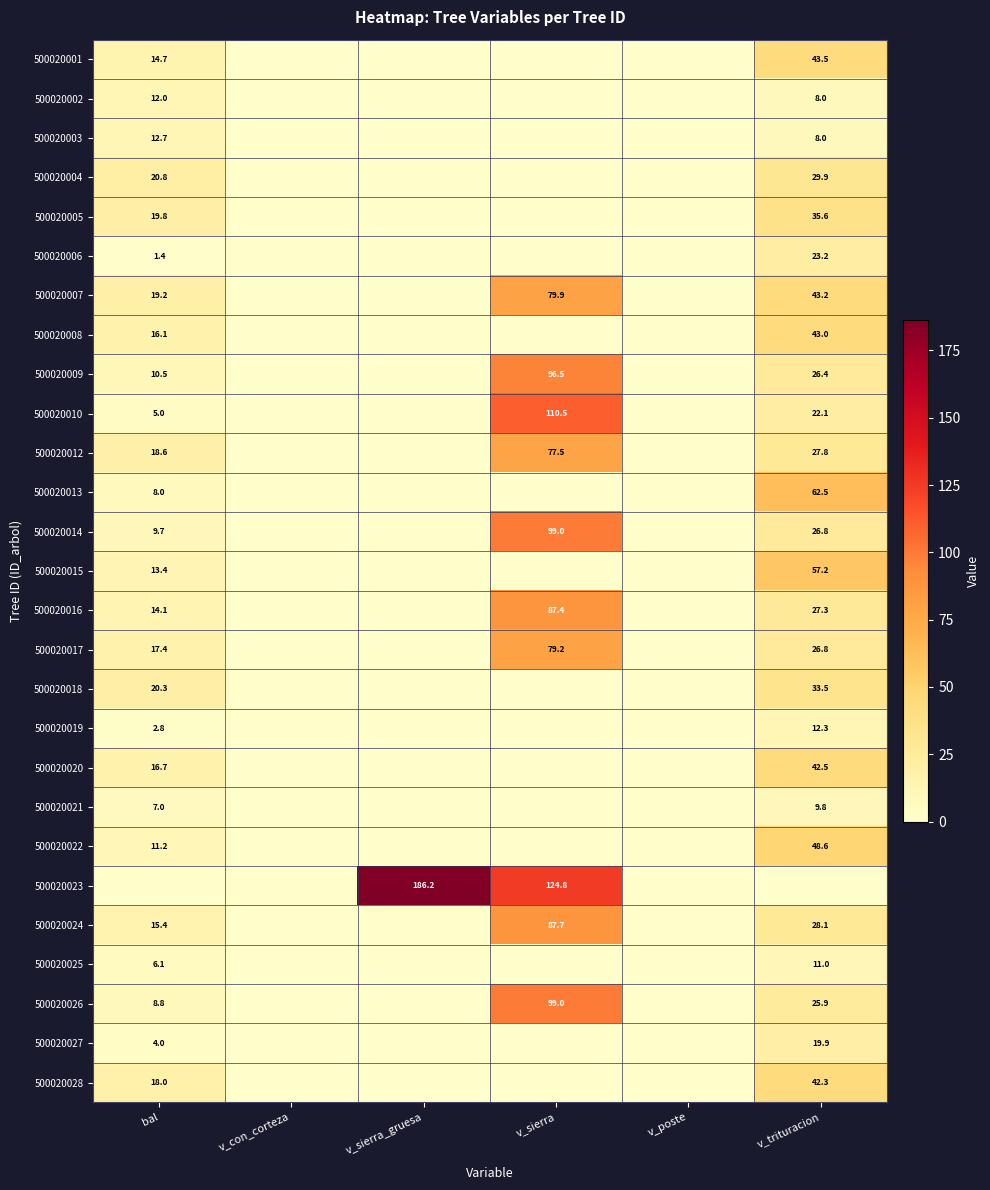

True or false: 500020024 has a value of 15.4 at bal.

True